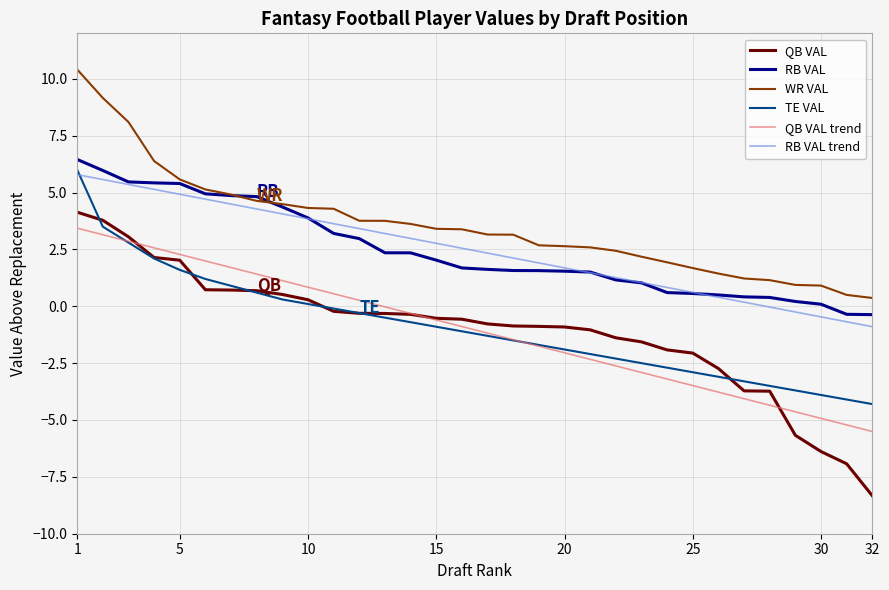

How many values in the TE VAL series exceed -1?

15